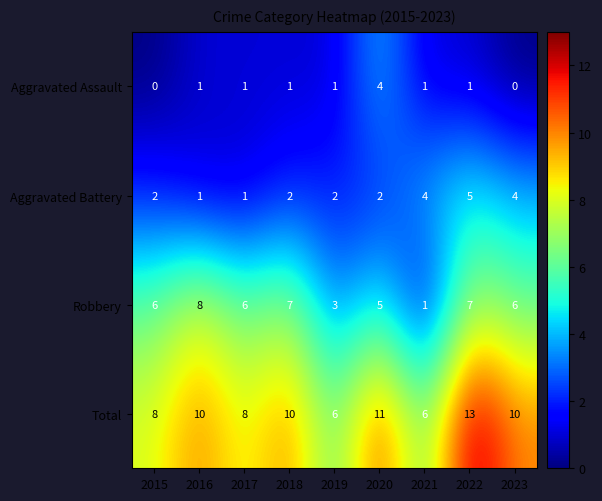

What is the difference between the highest and lowest values at 2018?

9